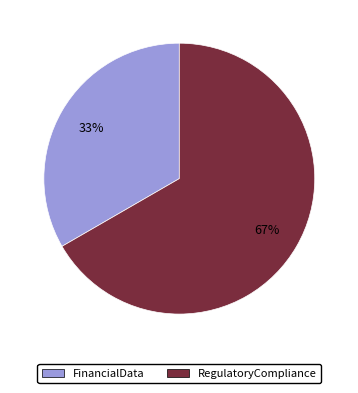

The FinancialData slice represents 33% of the pie. True or false?

True